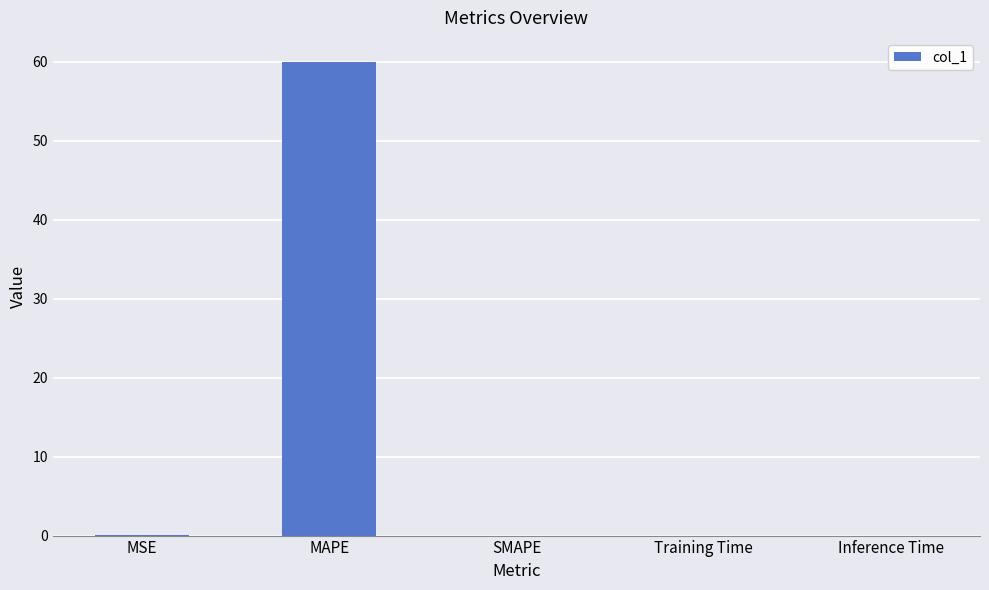

Is it true that the value at MSE is 0.0?

True